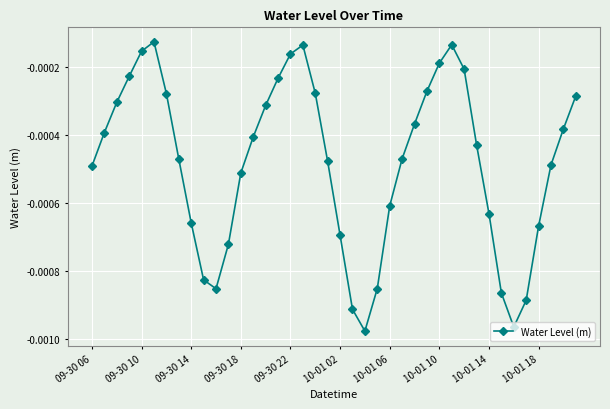

True or false: the data has more than 2 interior local peaks.

True